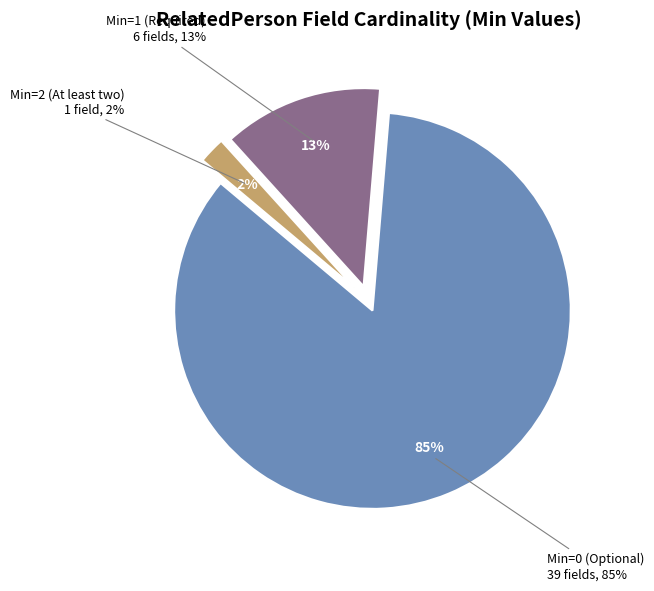

Combined, do RelatedPerson and RelatedPerson.gender account for over 50%?

No